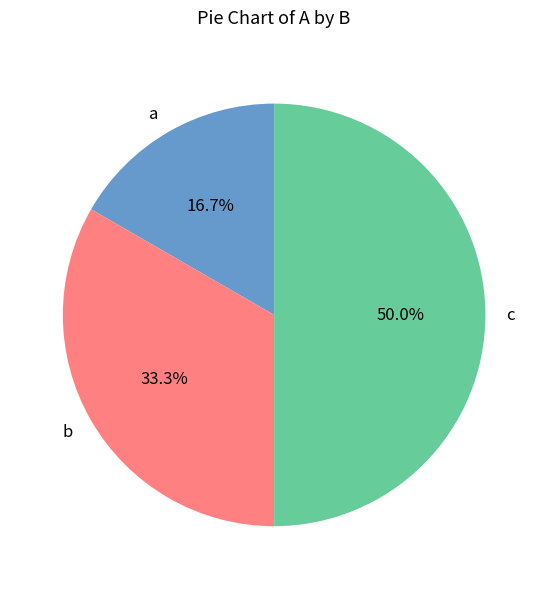

Between a and b, which is larger?

b